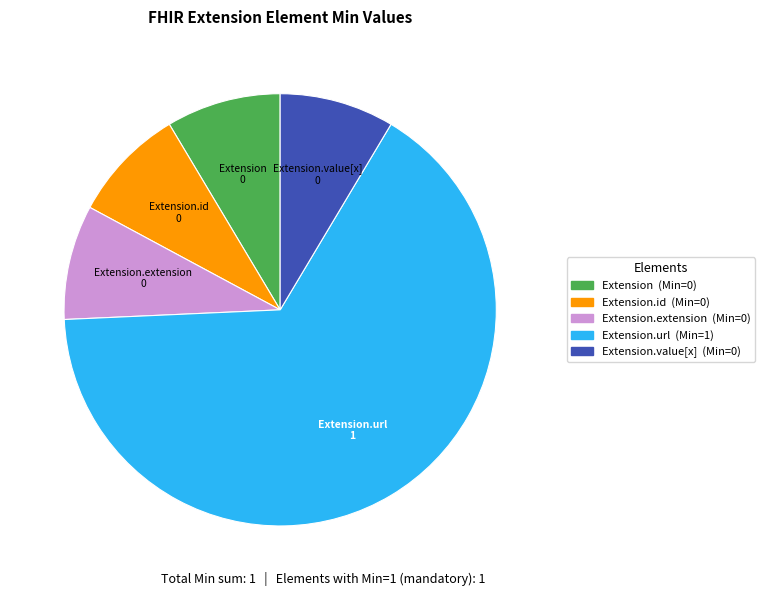

Is there a majority slice in this chart?

Yes